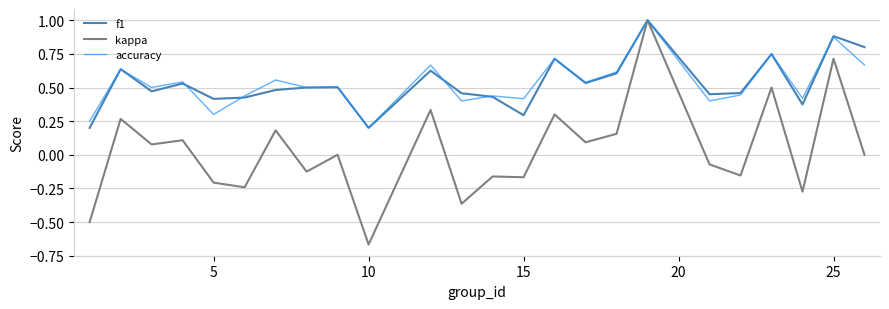

In kappa, how many points are lower than both neighbors (excluding endpoints)?

9